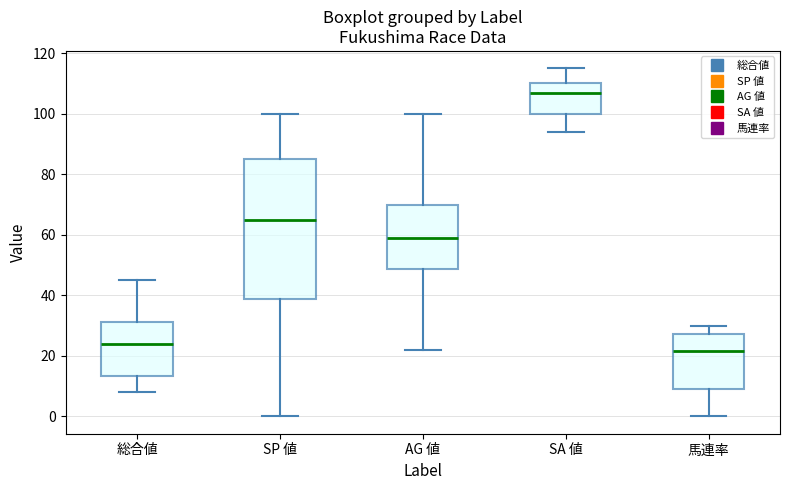

Reading left to right, transcribe this box plot: for each box, give where its median line is, the range the box spans, and where its two whiskers end, as read against the y-axis. The values are not printed on the chart, so give them approximately, as read against the axis.

総合値: median 24, box 14 to 32, whiskers 8 to 46
SP 値: median 66, box 38 to 86, whiskers 0 to 100
AG 値: median 60, box 48 to 70, whiskers 22 to 100
SA 値: median 108, box 100 to 110, whiskers 94 to 116
馬連率: median 22, box 10 to 28, whiskers 0 to 30